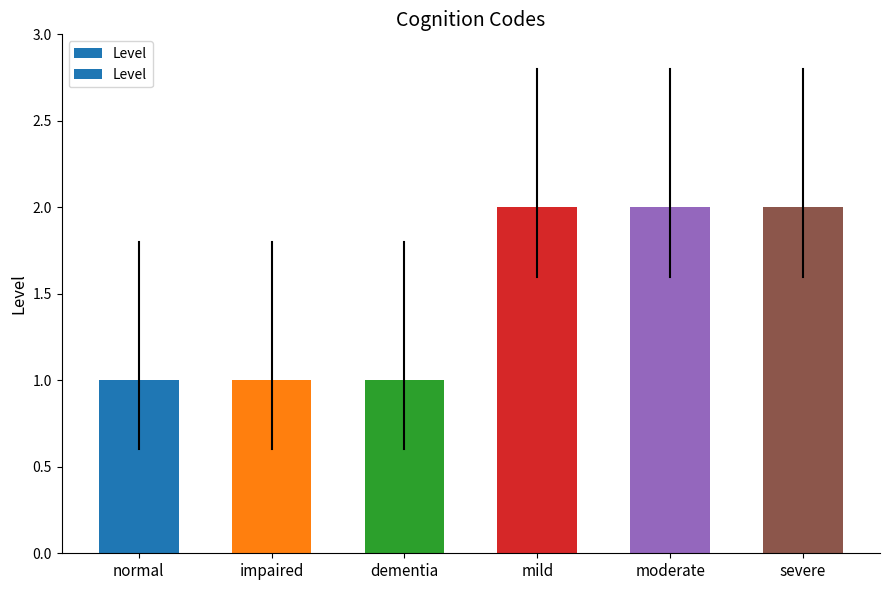

True or false: the data shows 2 at severe.

True